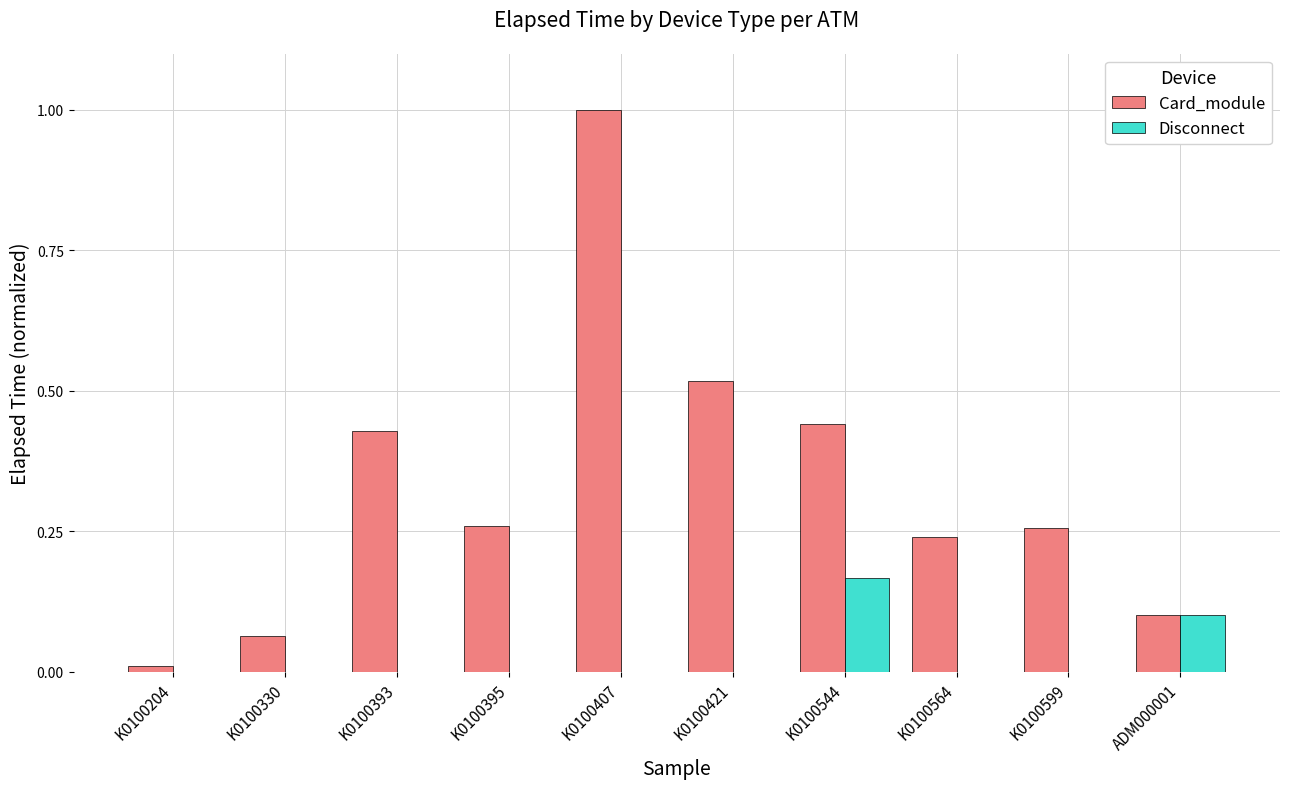

What is the sum of all Card_module values?

3.3